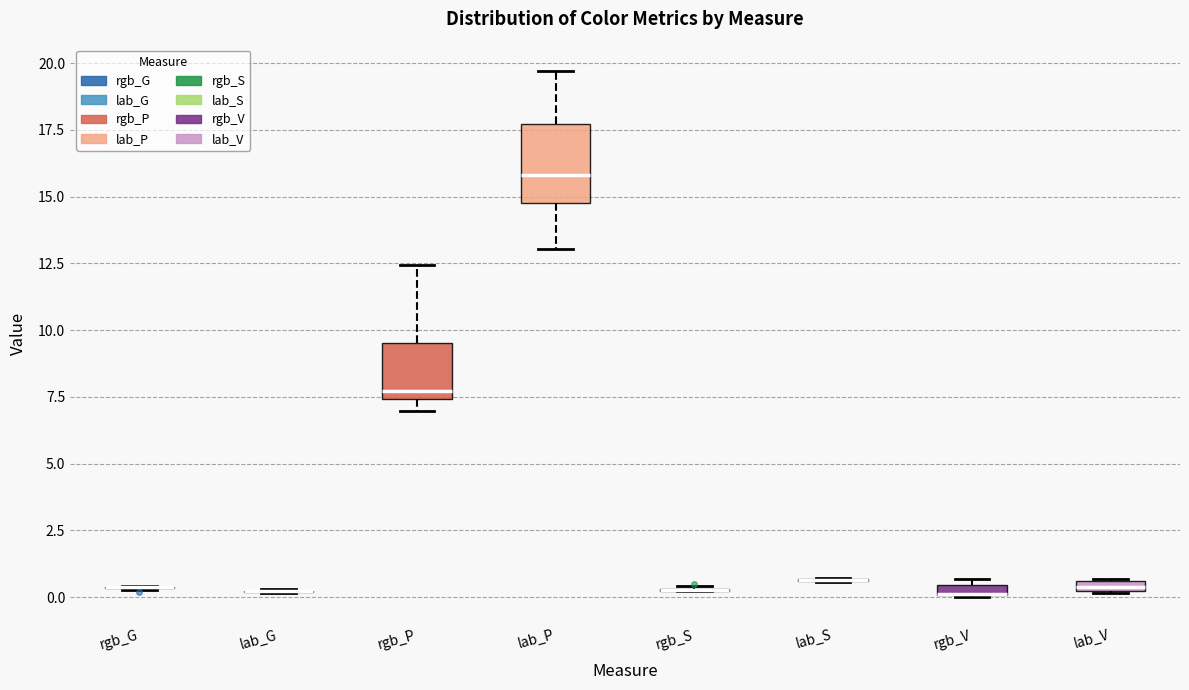

Where is the upper edge of the box for rgb_V on the y-axis? The values are not printed on the chart, so give them approximately, as read against the axis.

0.5